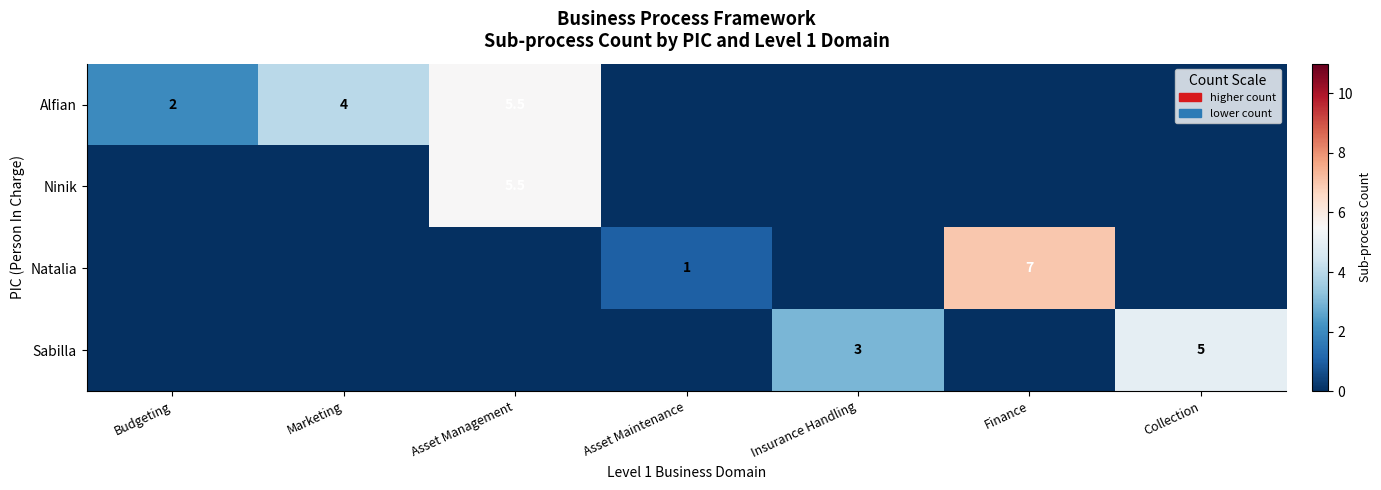

Which has a higher value, Marketing or Asset Management?

Asset Management